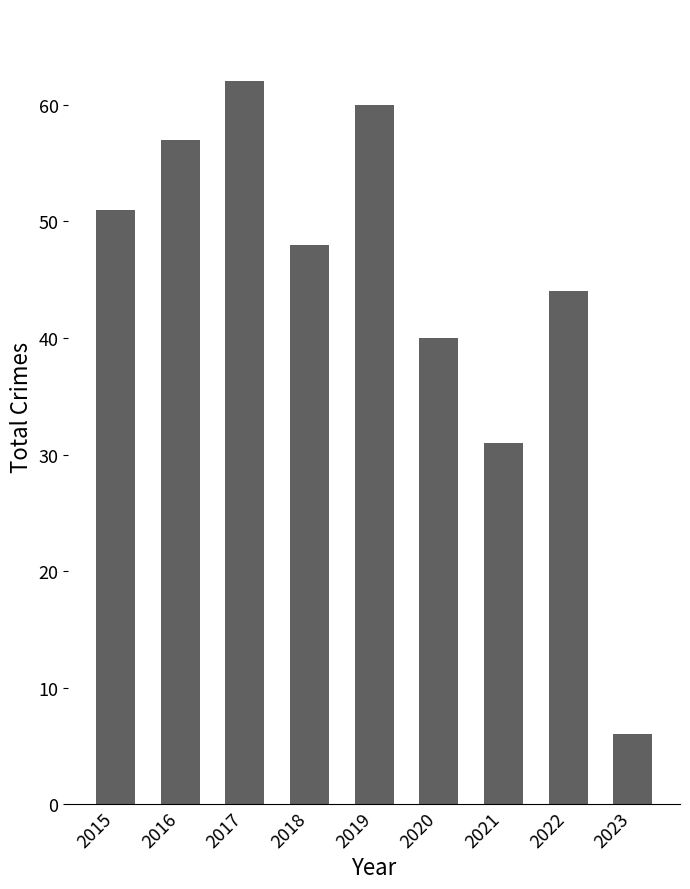

Reading left to right, what are all the values shown in this chart?

2015=51	2016=57	2017=62	2018=48	2019=60	2020=40	2021=31	2022=44	2023=6